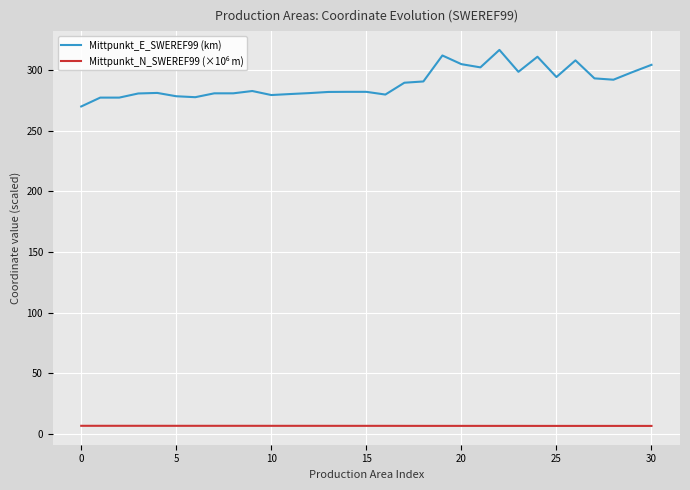

Which series has the widest spread of values?

Mittpunkt_E_SWEREF99 (km)